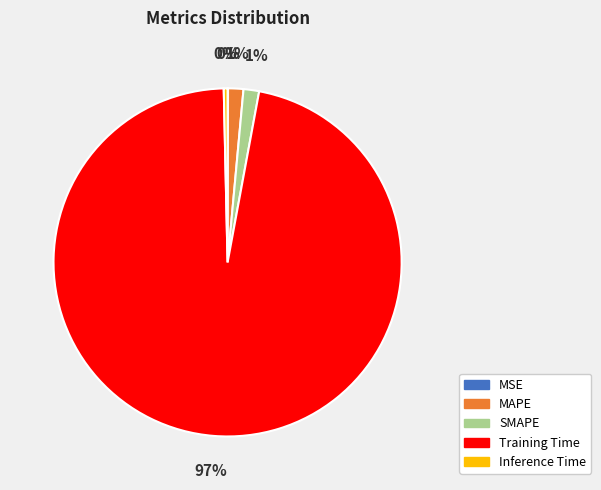

To the nearest percent, what portion does SMAPE represent?

1%